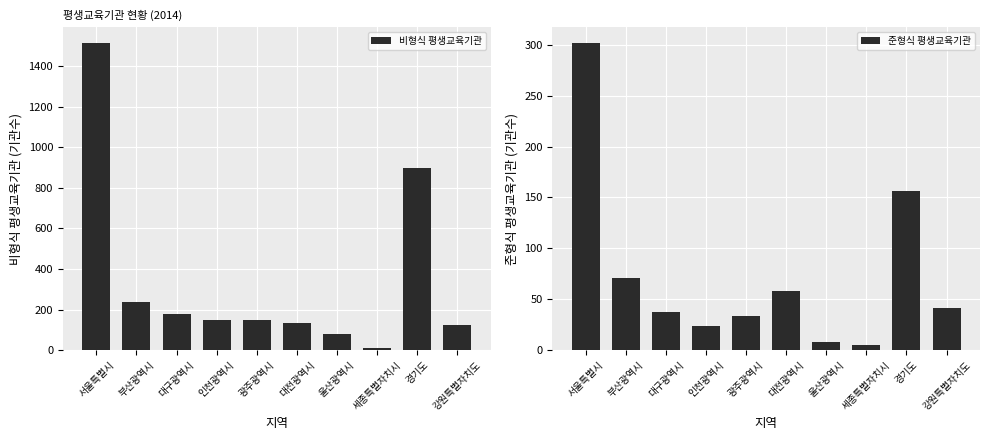

Rank the categories by 준형식 평생교육기관 value from highest to lowest.

서울특별시, 경기도, 부산광역시, 대전광역시, 강원특별자치도, 대구광역시, 광주광역시, 인천광역시, 울산광역시, 세종특별자치시